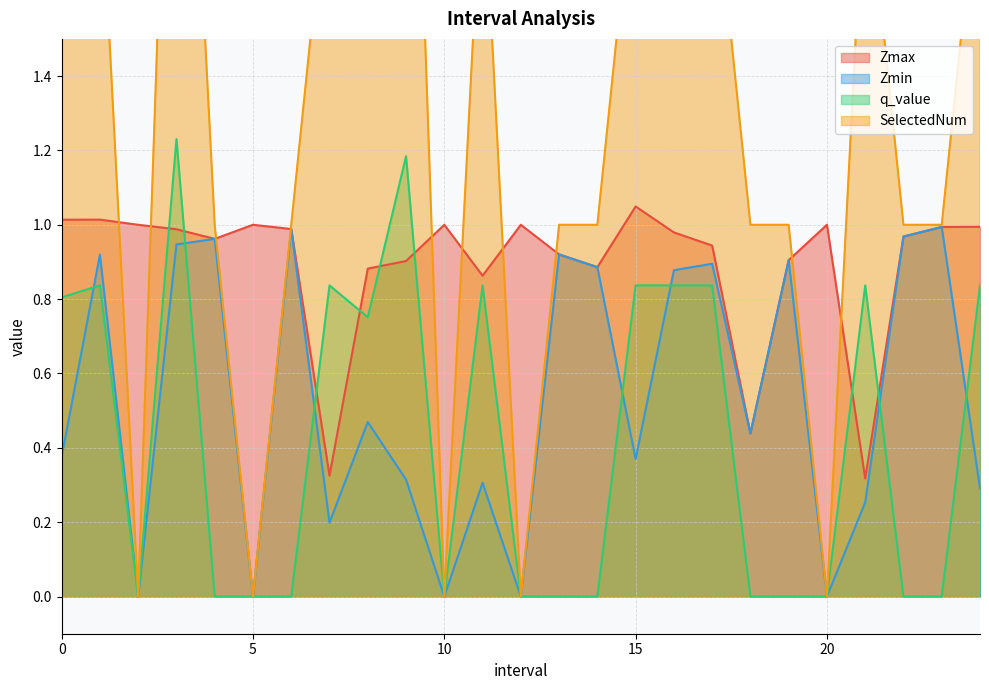

What is the approximate value of SelectedNum at 8.0?

3.0